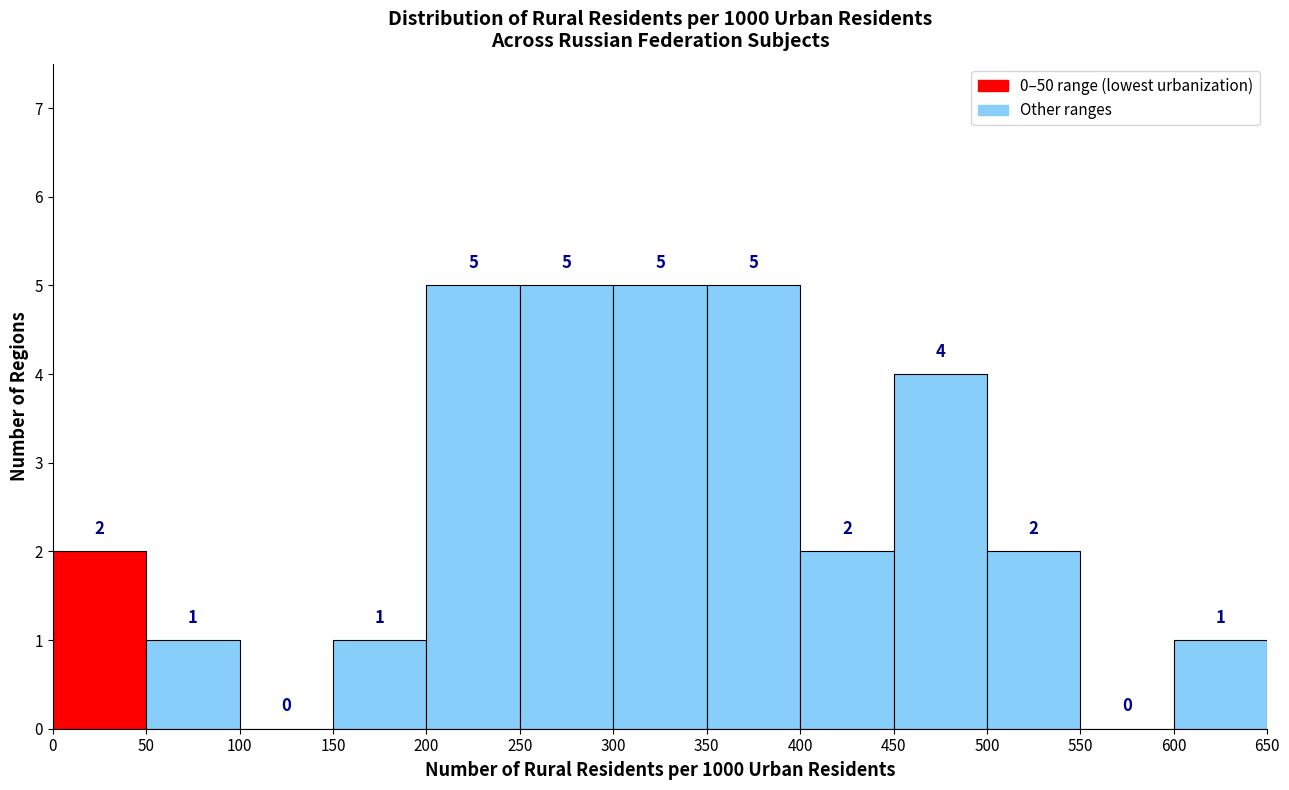

Reading left to right, list every bar in this chart as the range it spans on the x-axis followed by its height.

0 to 50: 2
50 to 100: 1
100 to 150: 0
150 to 200: 1
200 to 250: 5
250 to 300: 5
300 to 350: 5
350 to 400: 5
400 to 450: 2
450 to 500: 4
500 to 550: 2
550 to 600: 0
600 to 650: 1